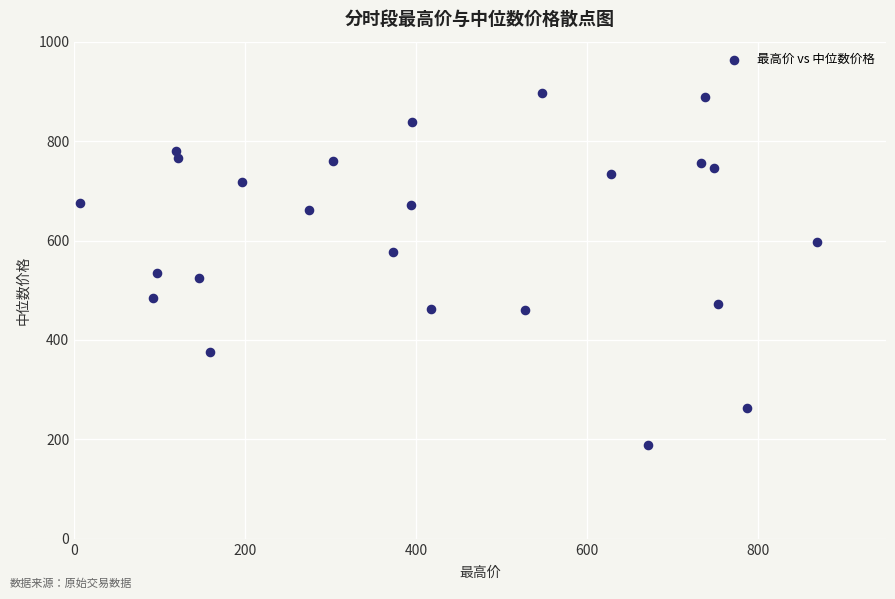

What is the range of Y values (max minus min)?

709.5